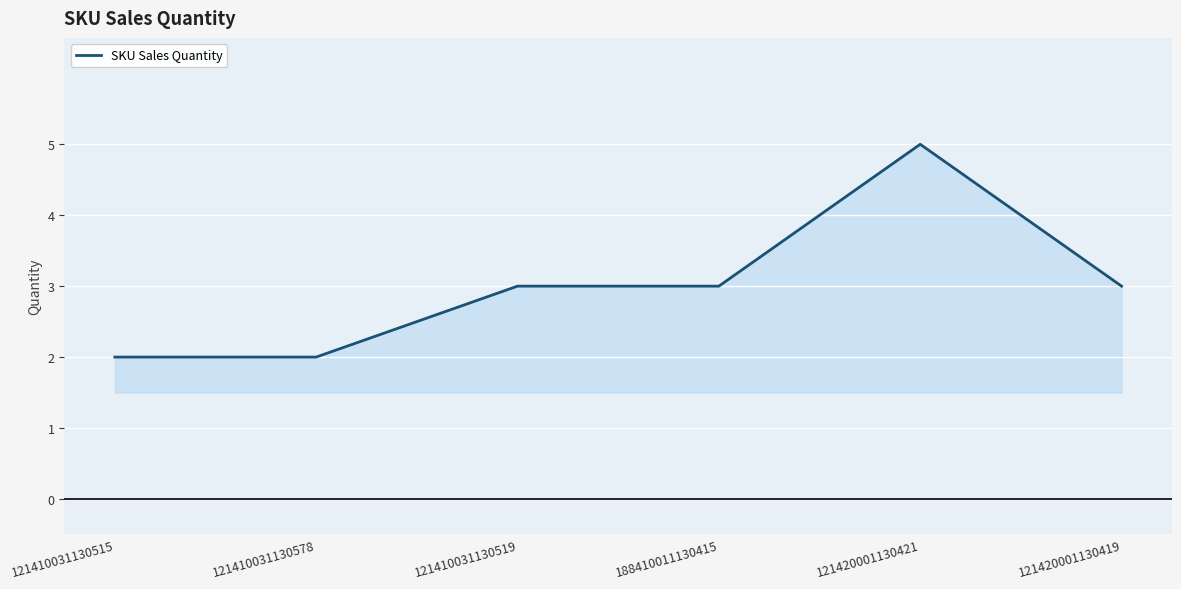

What is the average value?

3